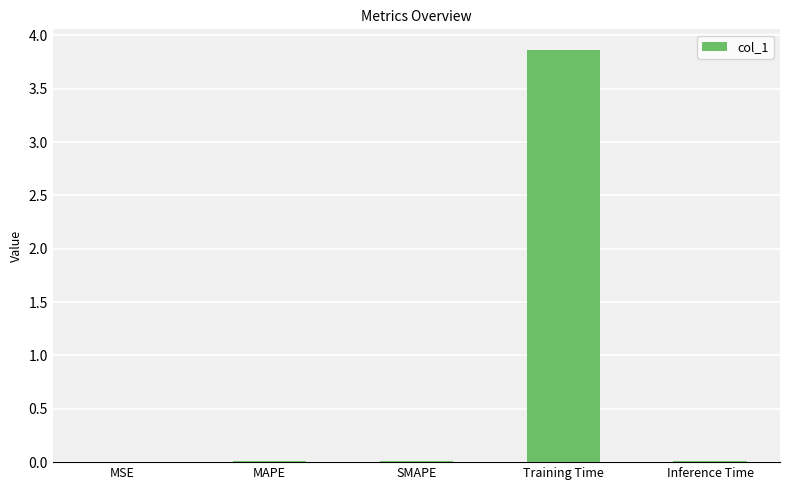

Count the number of categories in the chart.

5